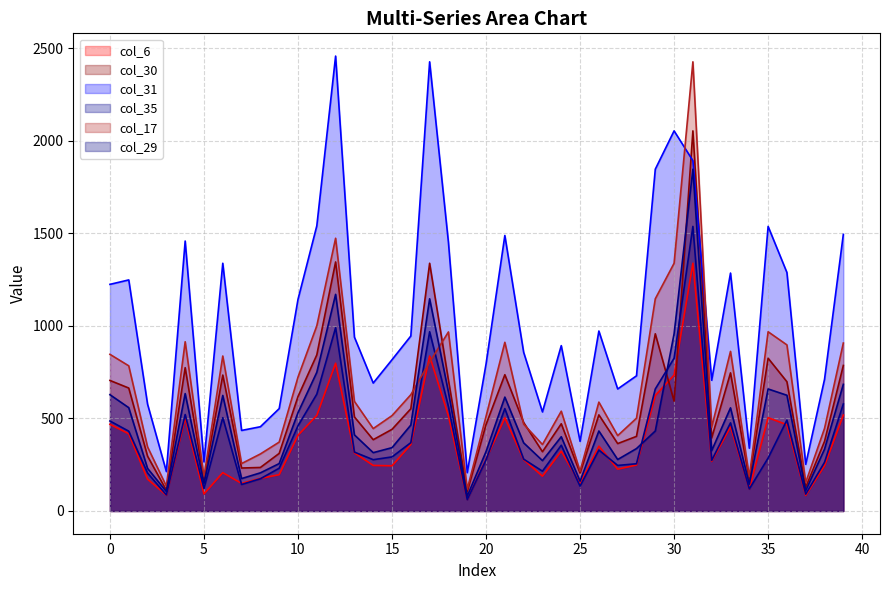

After their last crossing, which series has the higher values: col_17 or col_6?

col_17